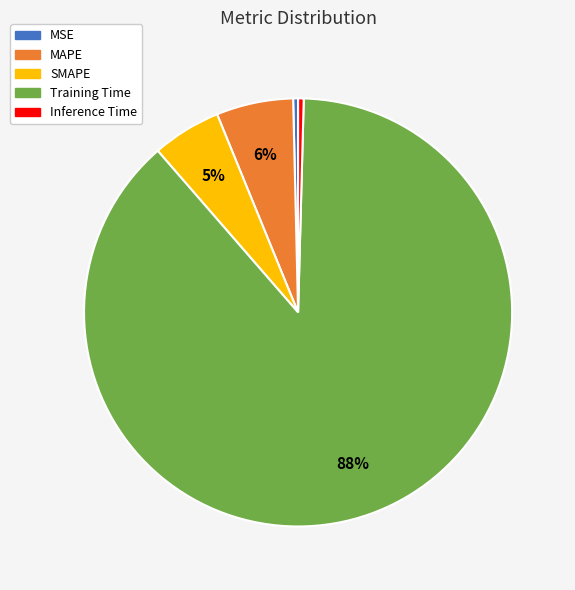

True or false: MAPE accounts for 17% of the total.

False